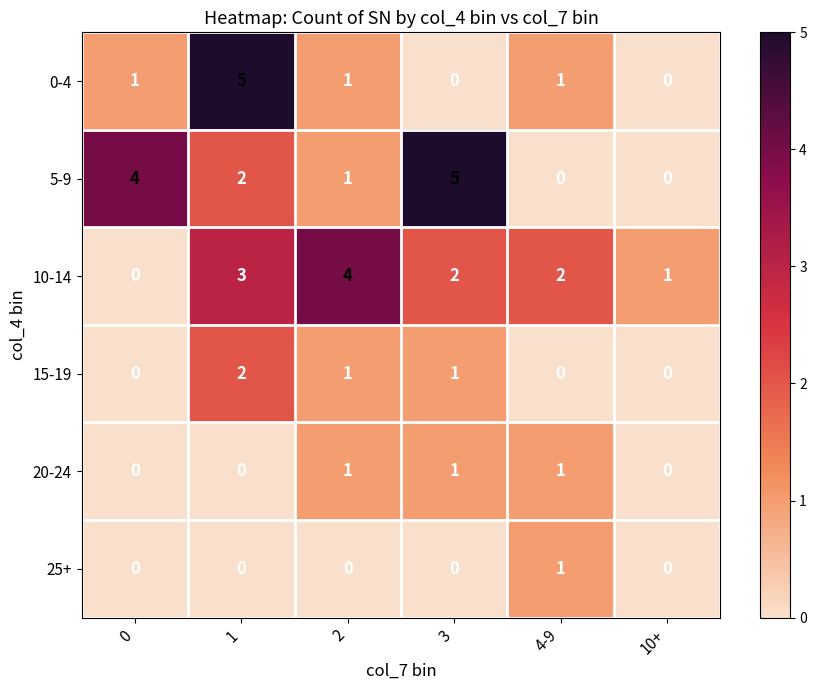

Between 0 and 10+, which series saw the biggest shift?

5-9